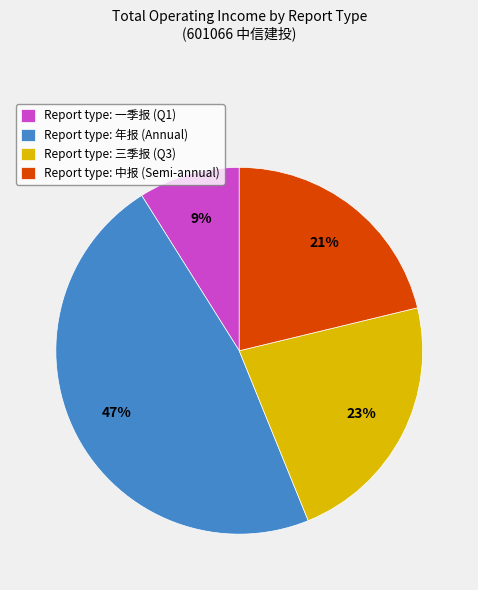

Is the sum of Report type: 三季报 (Q3) and Report type: 中报 (Semi-annual) greater than half?

No